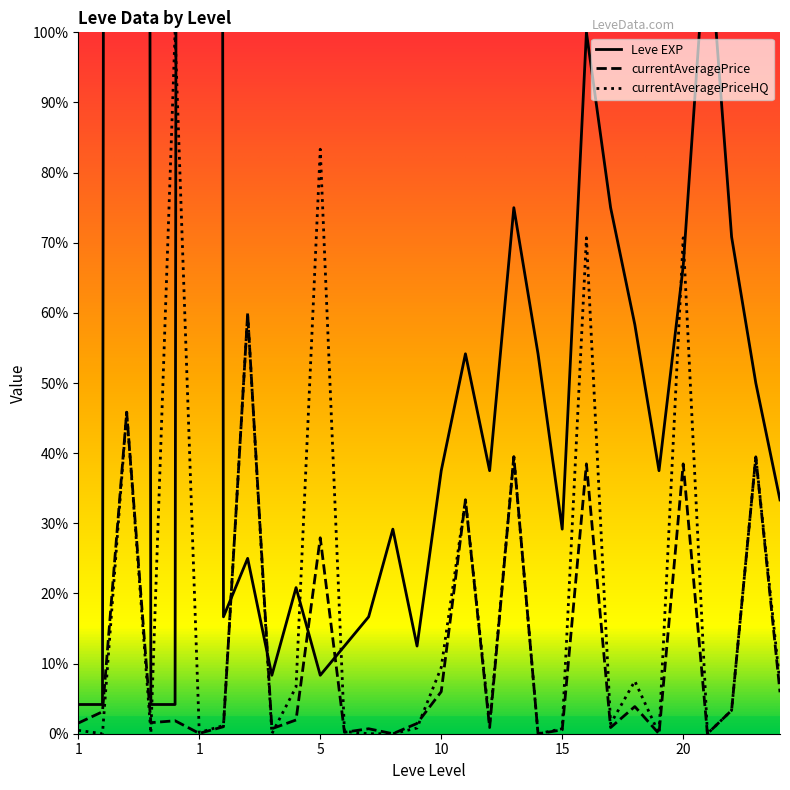

Where does the currentAveragePrice series first go above 2219?

1